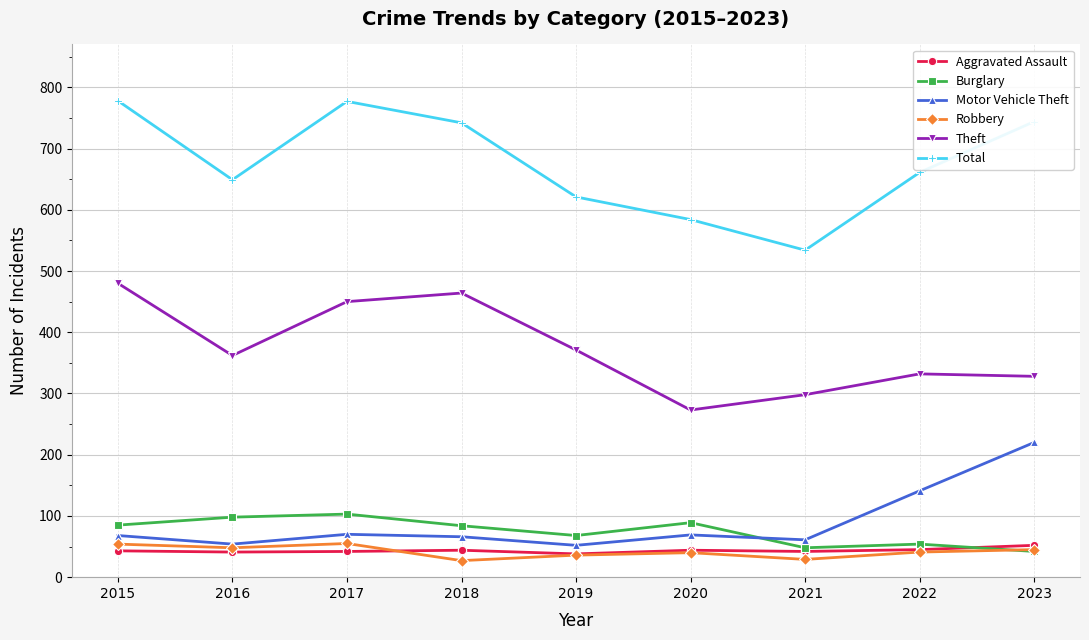

What is the maximum value shown in the chart?

778